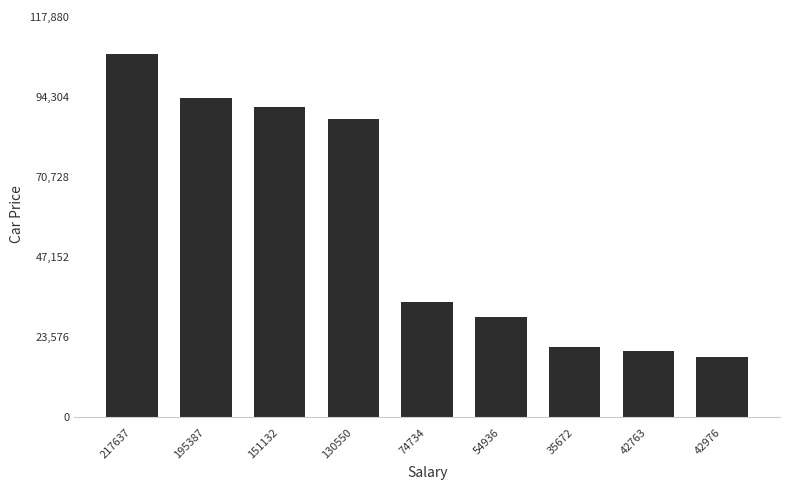

List the labels in order of value, smallest first.

42976, 42763, 35672, 54936, 74734, 130550, 151132, 195387, 217637